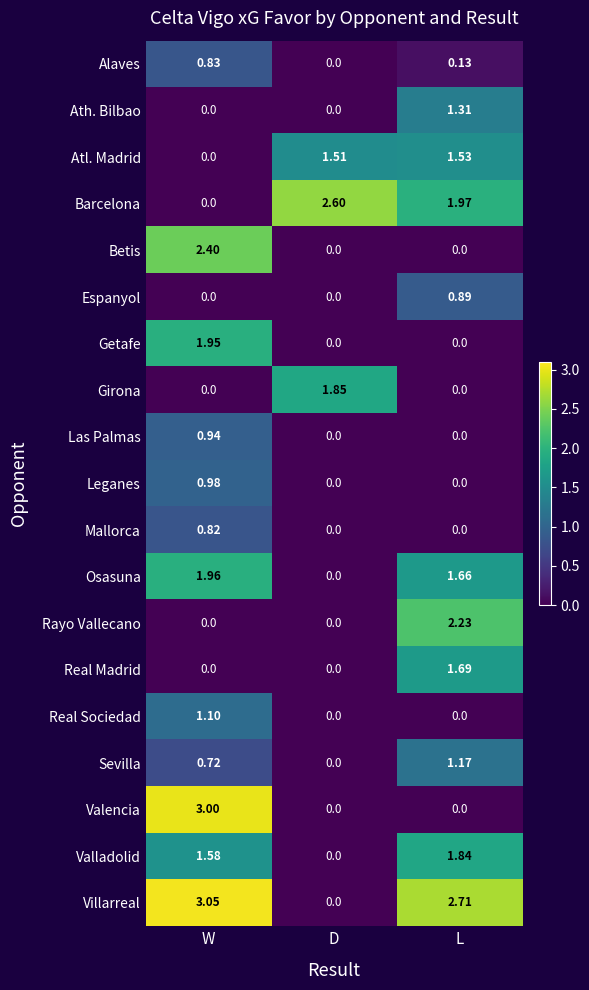

Between W and L, which series saw the biggest shift?

Valencia